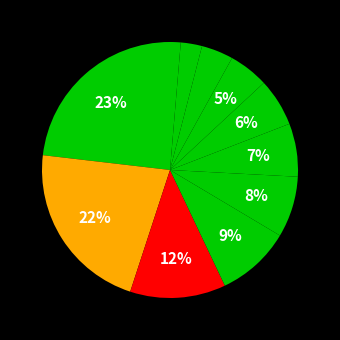

Count the number of slices in the pie.

11